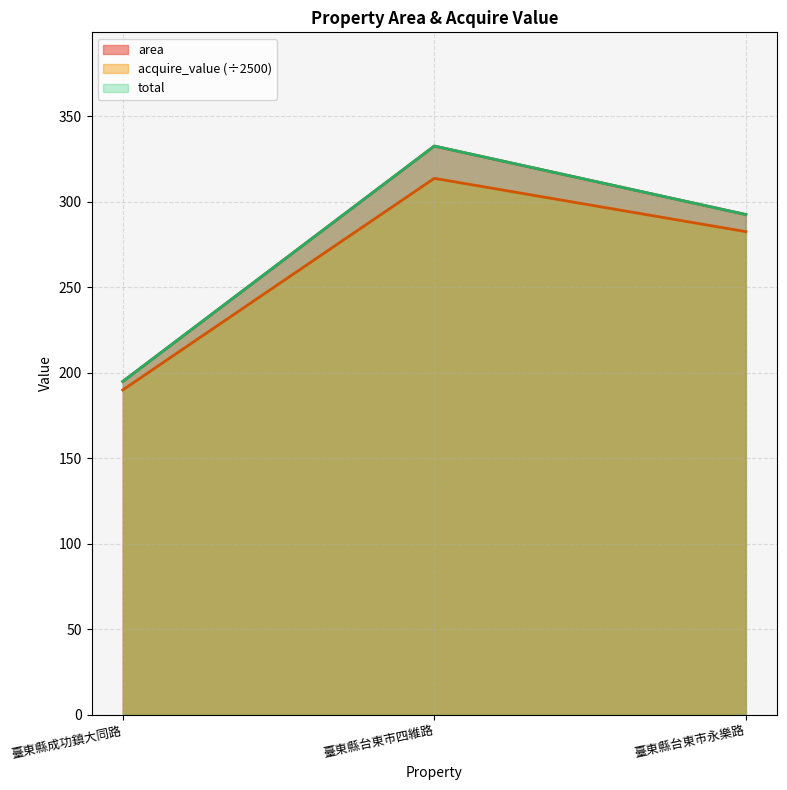

Reading left to right, transcribe all the data shown in this chart.

area: 194.9	332.7	292.6
acquire_value: 190.0	313.8	282.6
total: 194.9	332.7	292.6